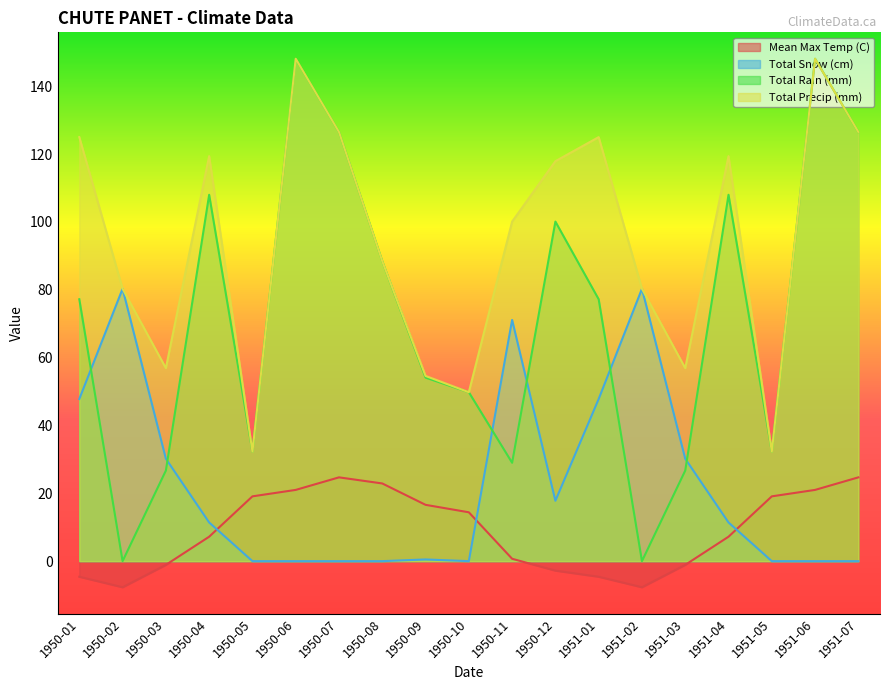

What value does the Mean Max Temp (C) series have at 1950-11?

0.7